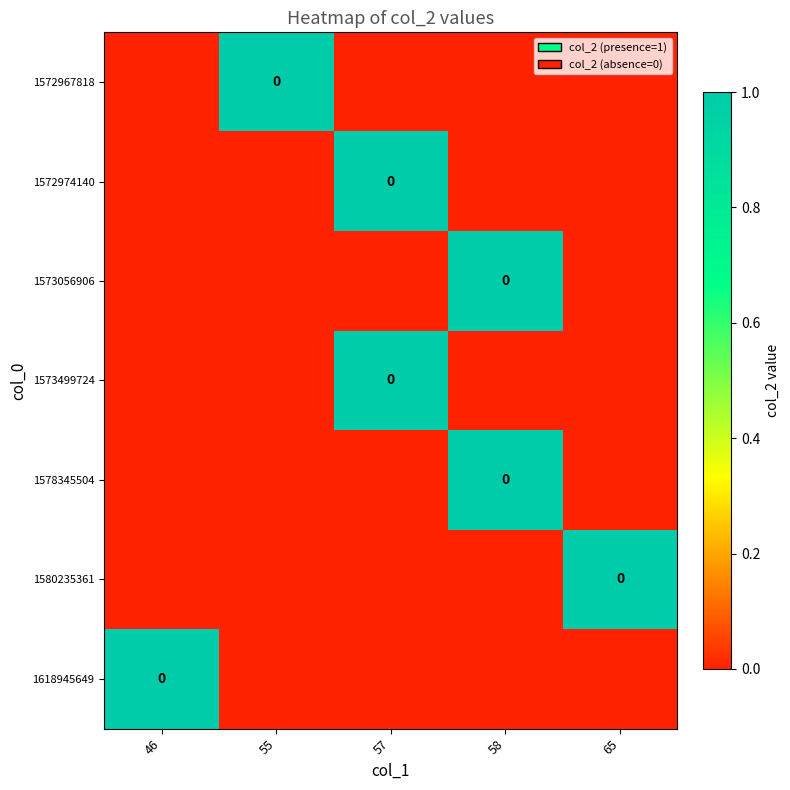

What is the sum of all 1573056906 values?

1